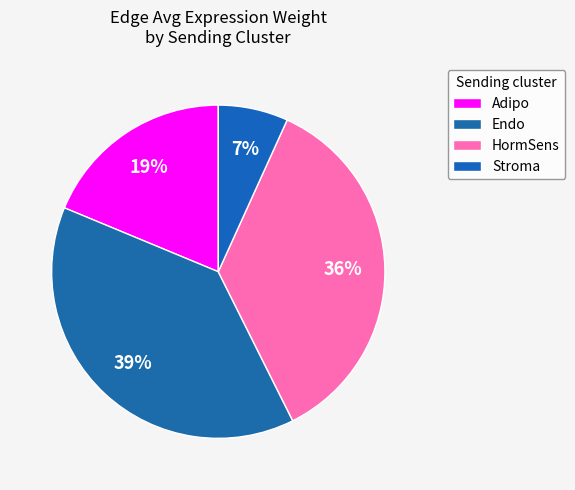

To the nearest percent, what is the average slice percentage?

25%